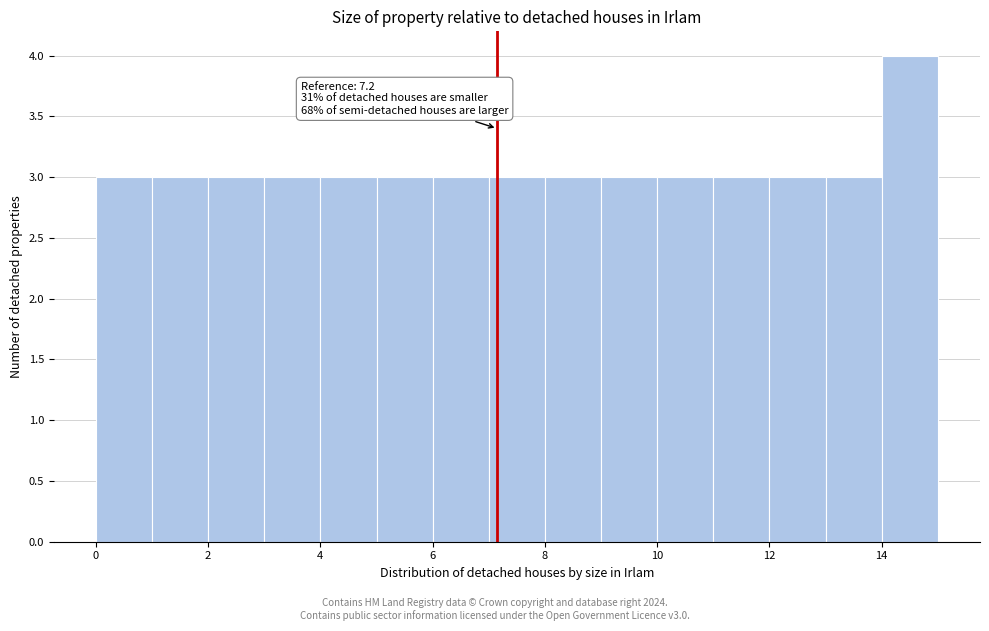

Which range on the x-axis has the tallest bar?

14 to 15